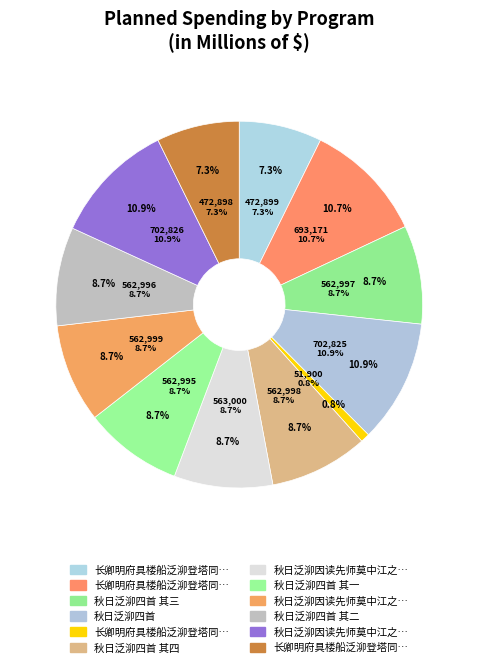

Is it true that 秋日泛泖因读先师莫中江之什忽又十五年感旧怀贤再赋呈唐明府君公 其一 is 19% of the pie?

False